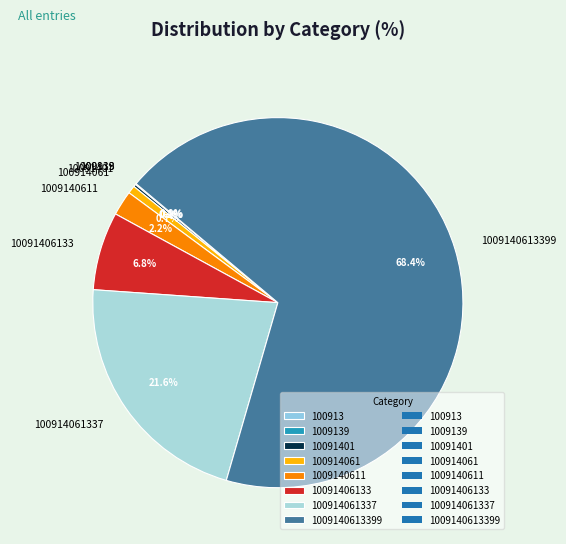

To the nearest percent, what is the combined percentage of 1009140611 and 100914061337?

24%